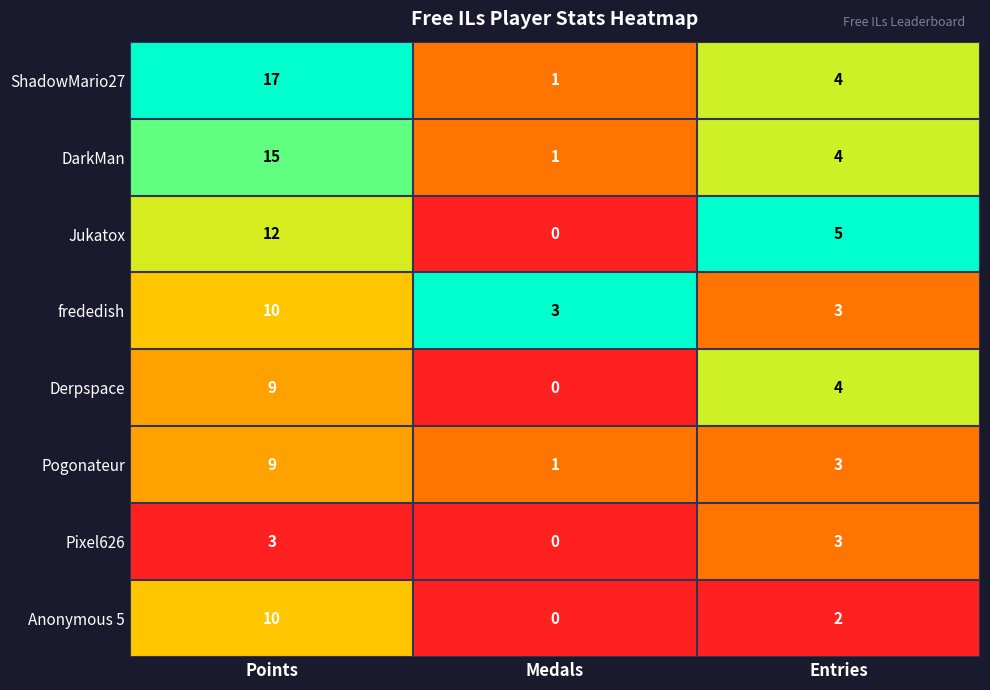

The Pixel626 series shows 0 at Medals. True or false?

True